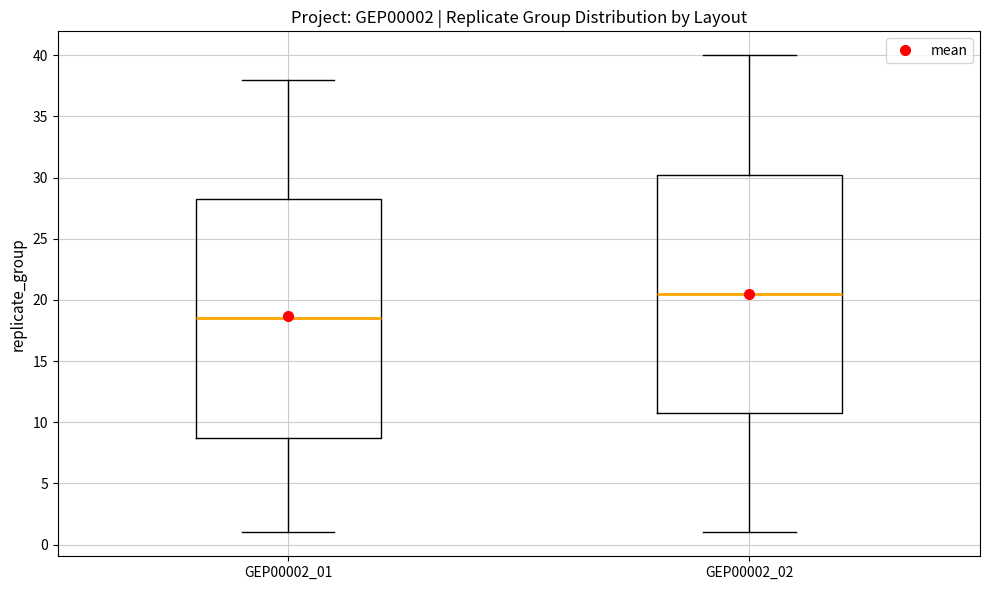

Reading left to right, transcribe this box plot: for each box, give where its median line is, the range the box spans, and where its two whiskers end, as read against the y-axis. The values are not printed on the chart, so give them approximately, as read against the axis.

GEP00002_01: median 18.5, box 9.0 to 28.5, whiskers 1.0 to 38.0
GEP00002_02: median 20.5, box 11.0 to 30.5, whiskers 1.0 to 40.0